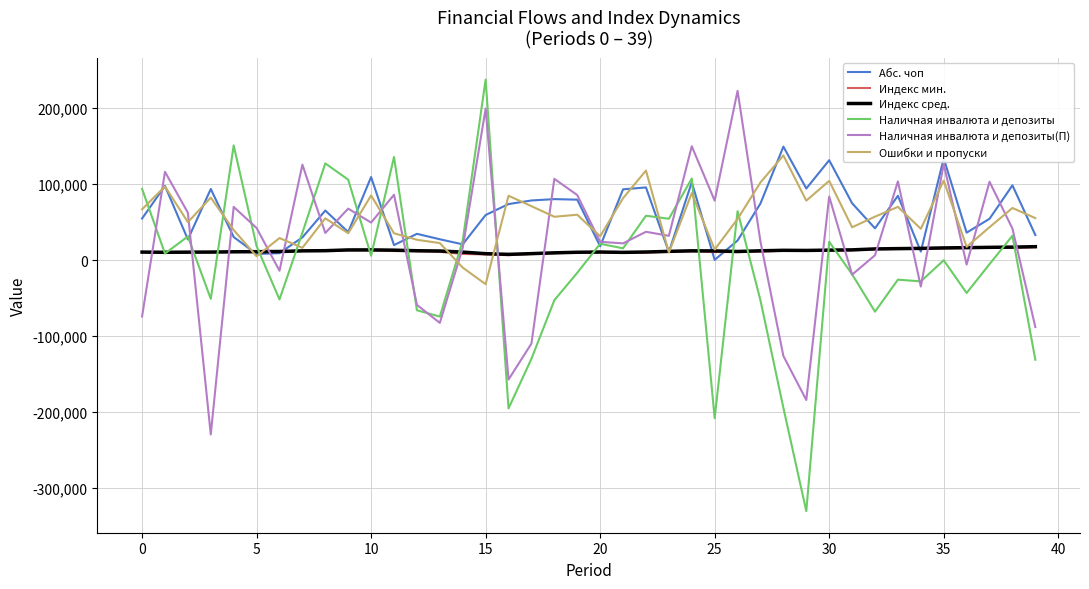

What is the greatest value displayed?

237904.0